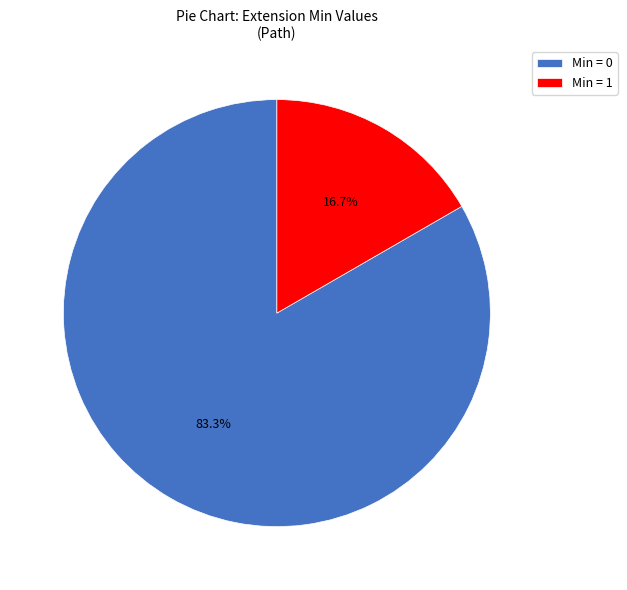

What portion of the pie excludes Min = 0?

16.7%